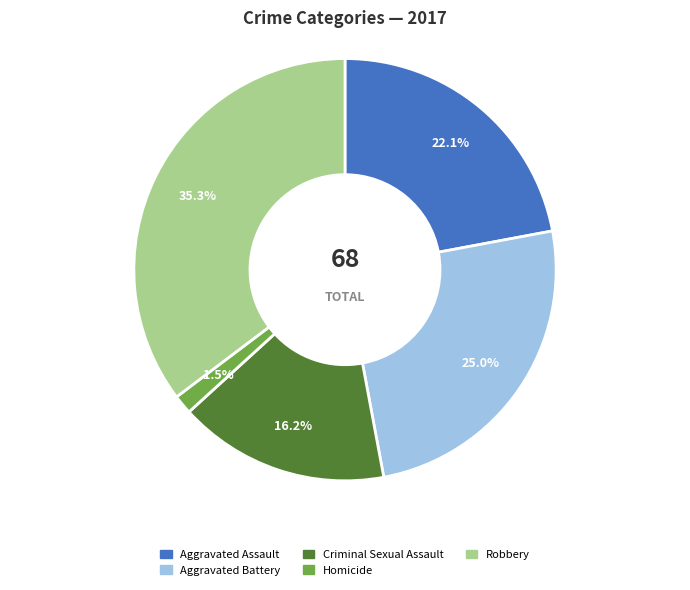

What percentage do Homicide and Robbery together represent?

36.8%